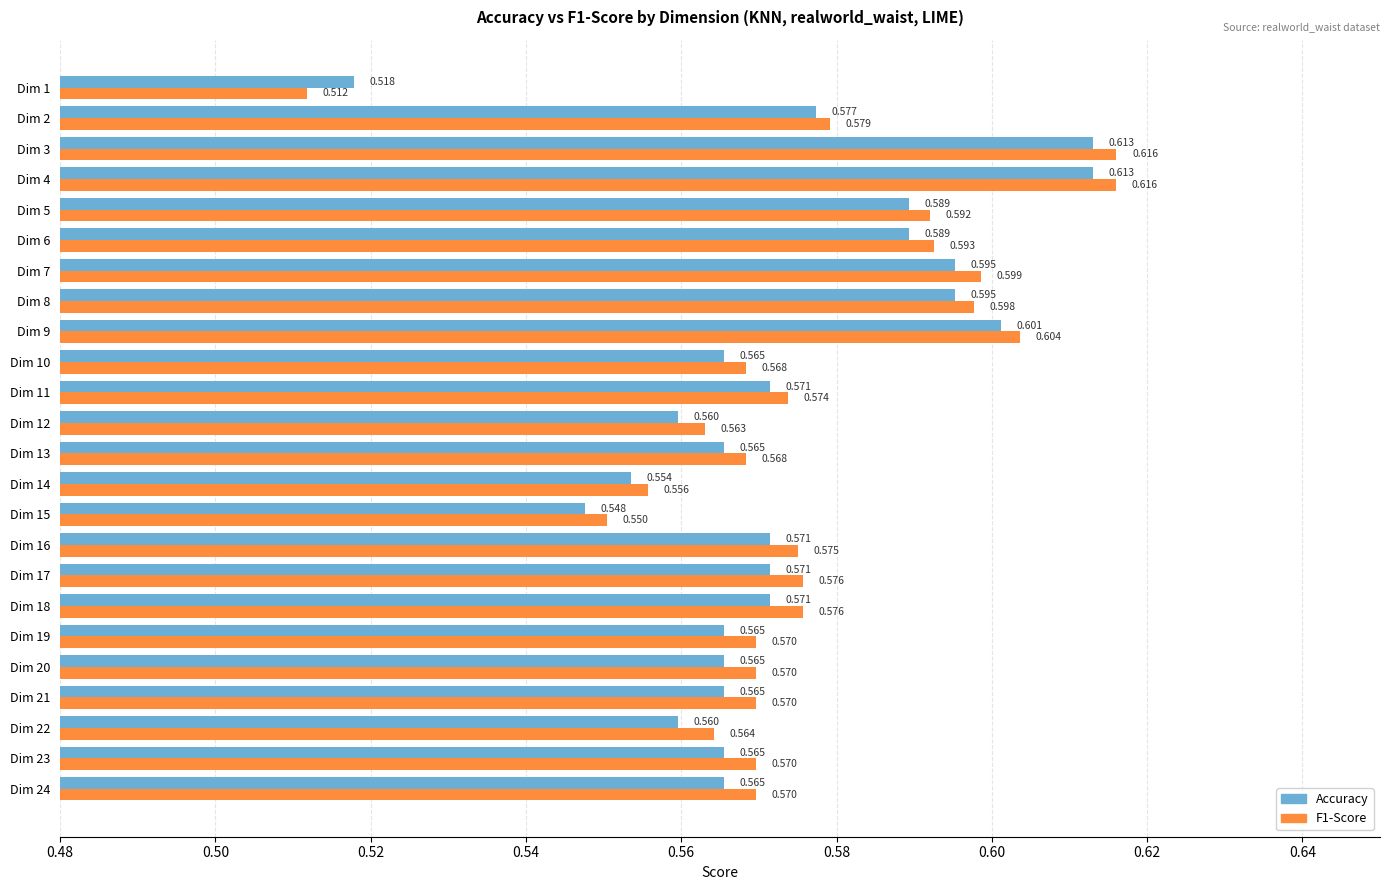

Between Dim 23 and Dim 3, which series saw the biggest shift?

Accuracy